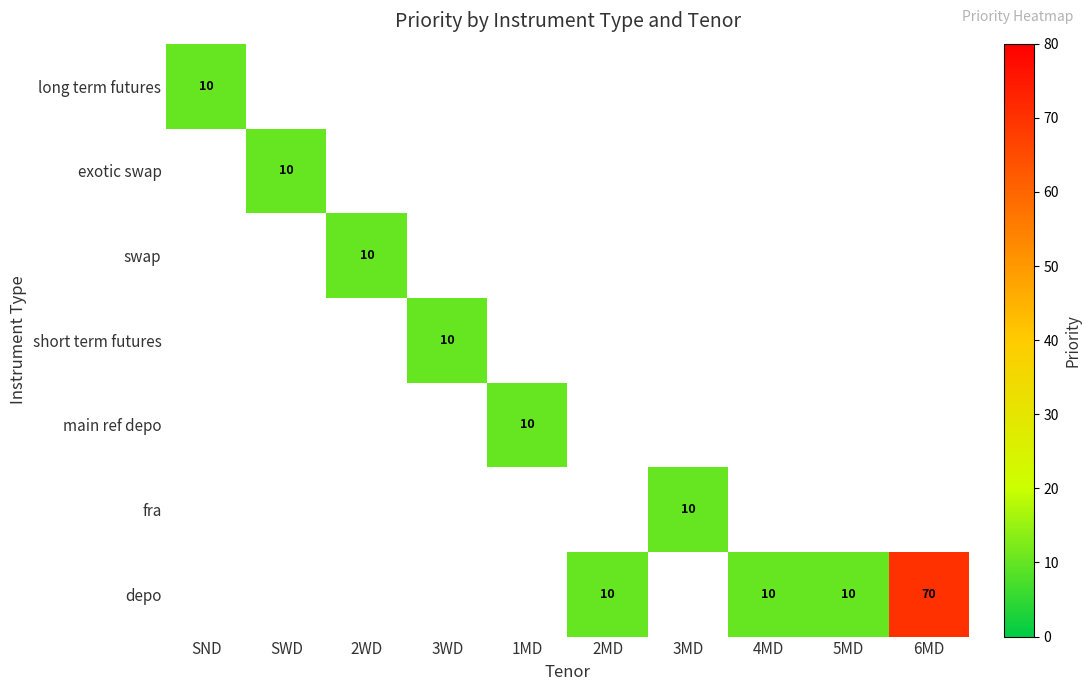

True or false: depo has a value of 3 at 5MD.

False